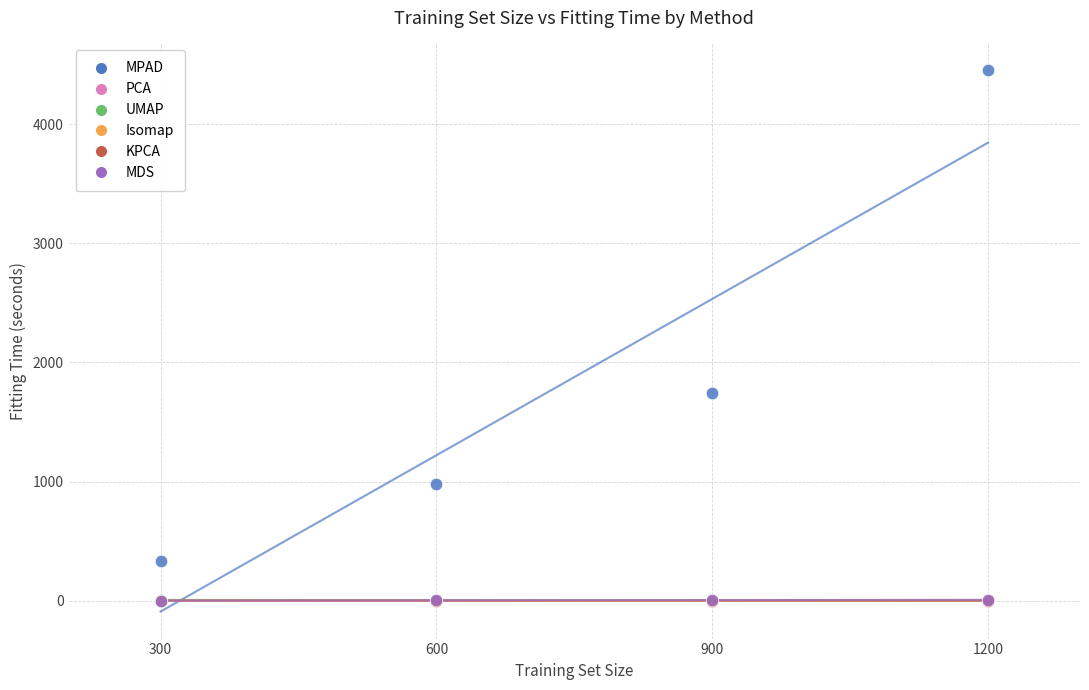

What are all the series names shown in the legend?

MPAD, PCA, UMAP, Isomap, KPCA, MDS